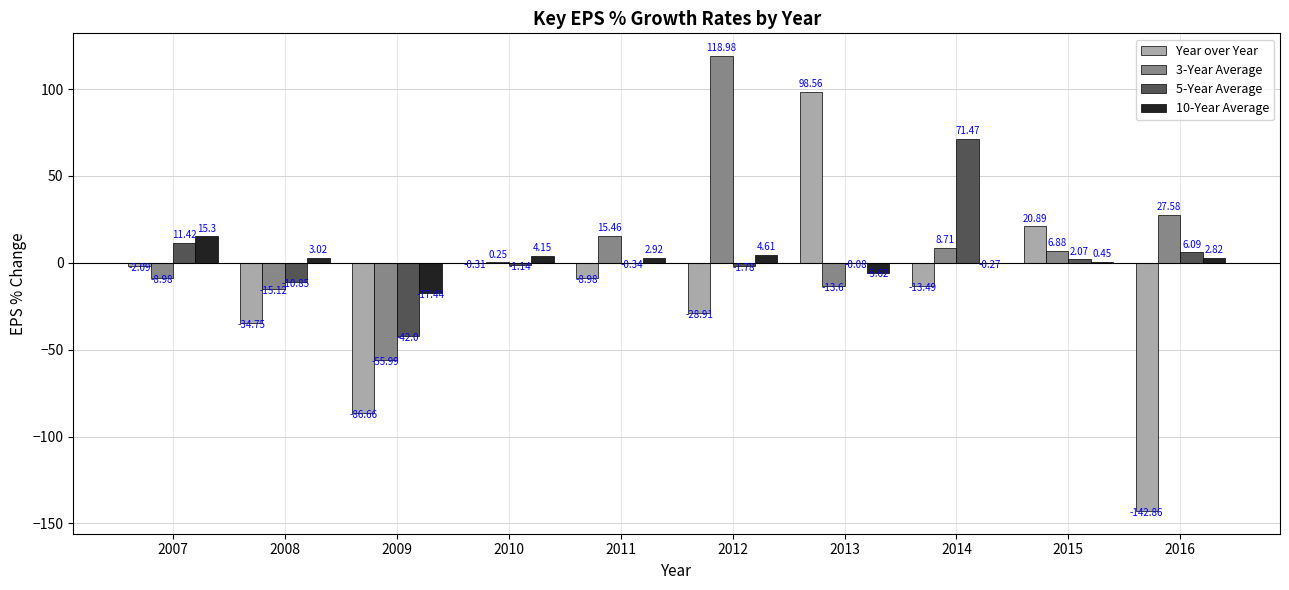

What is the total value across all series at 2008?

-57.7